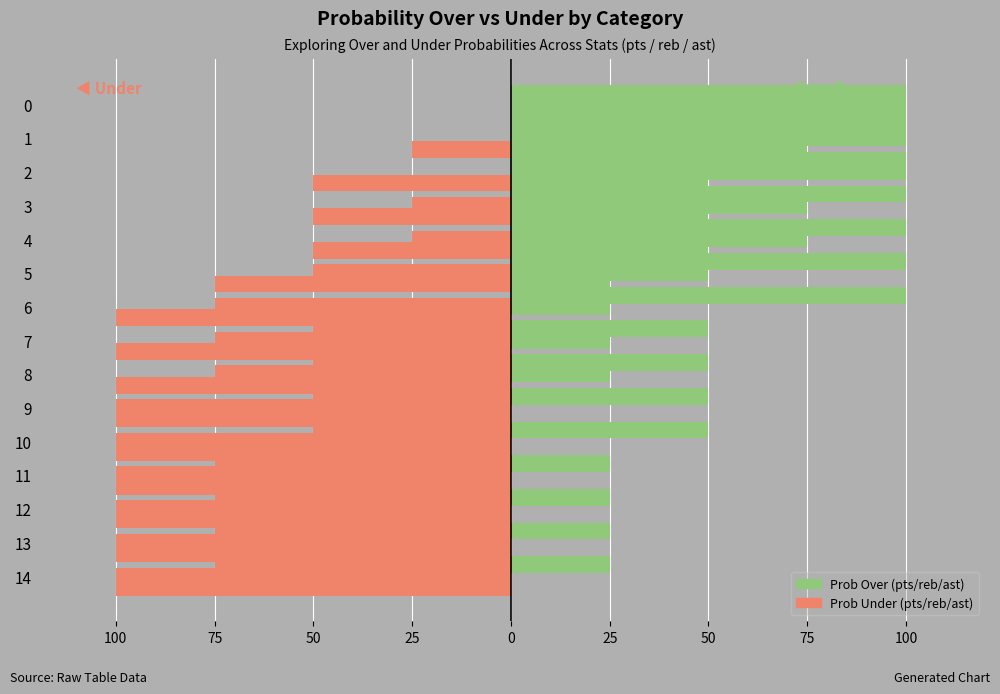

What is the minimum value shown in the chart?

-100